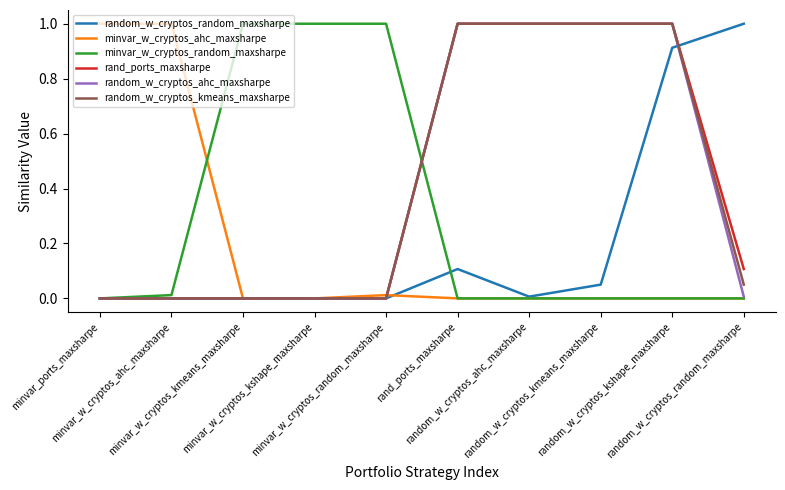

Rank the series by their maximum value, from highest to lowest.

random_w_cryptos_random_maxsharpe, minvar_w_cryptos_ahc_maxsharpe, minvar_w_cryptos_random_maxsharpe, rand_ports_maxsharpe, random_w_cryptos_ahc_maxsharpe, random_w_cryptos_kmeans_maxsharpe